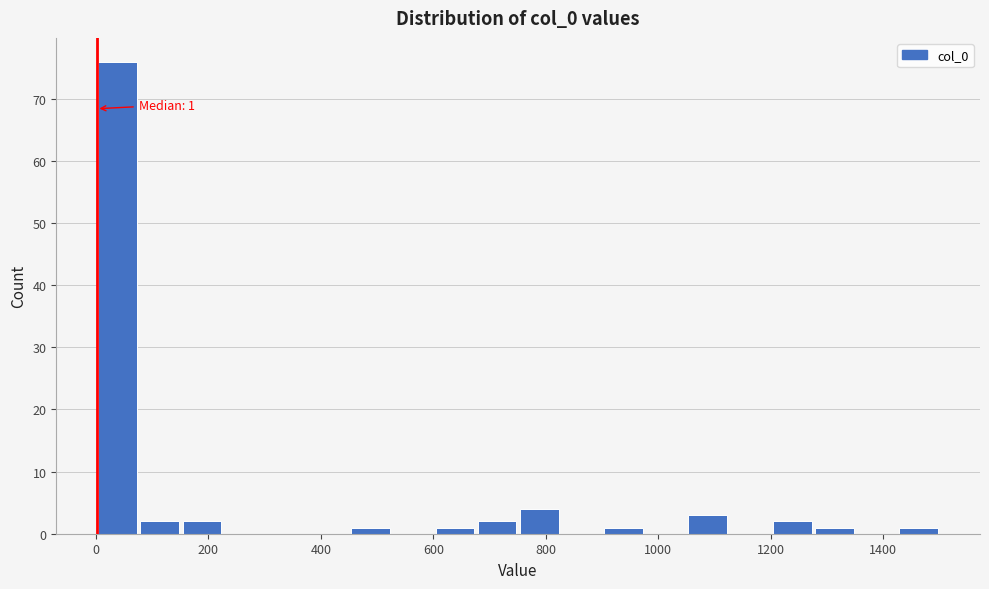

Read against the x-axis, roughly where is the centre of the tallest bar?

40